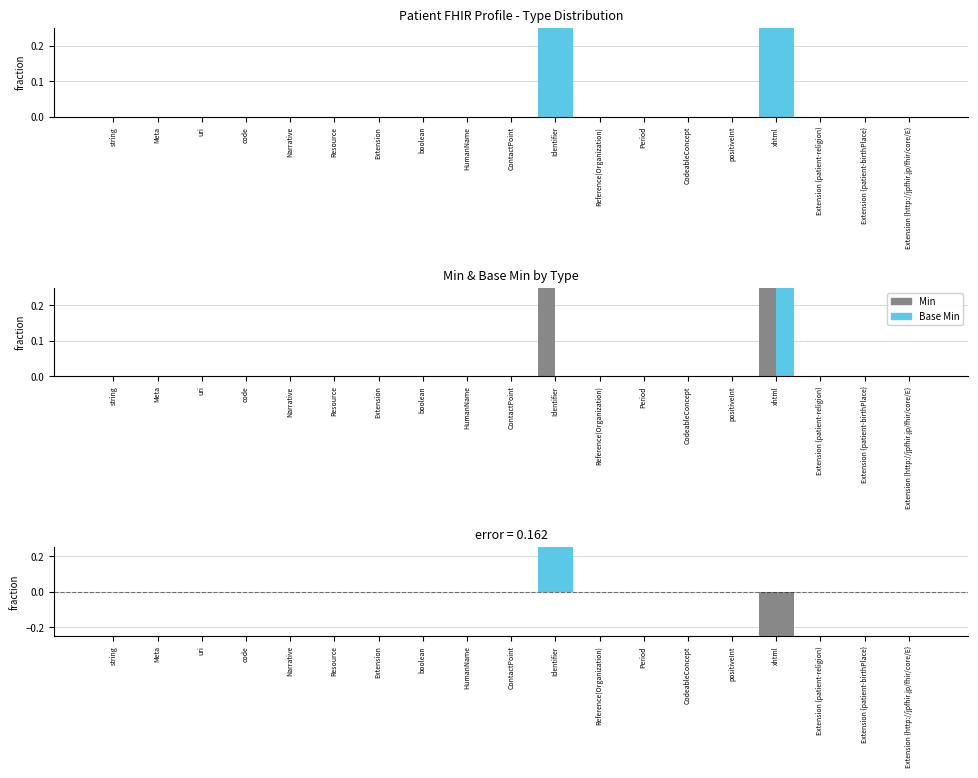

Which series has the largest range (max minus min)?

Min